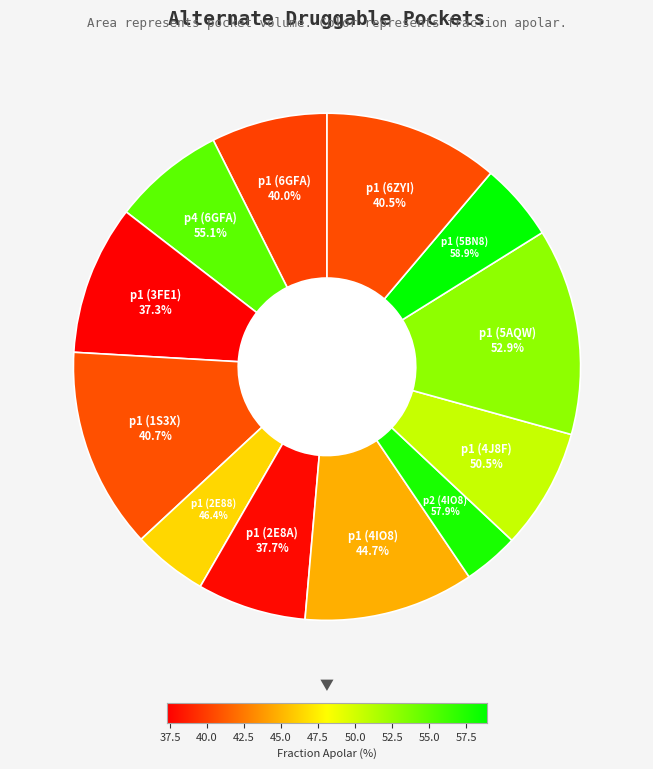

What is the smallest slice in the pie chart?

p2 (4IO8)